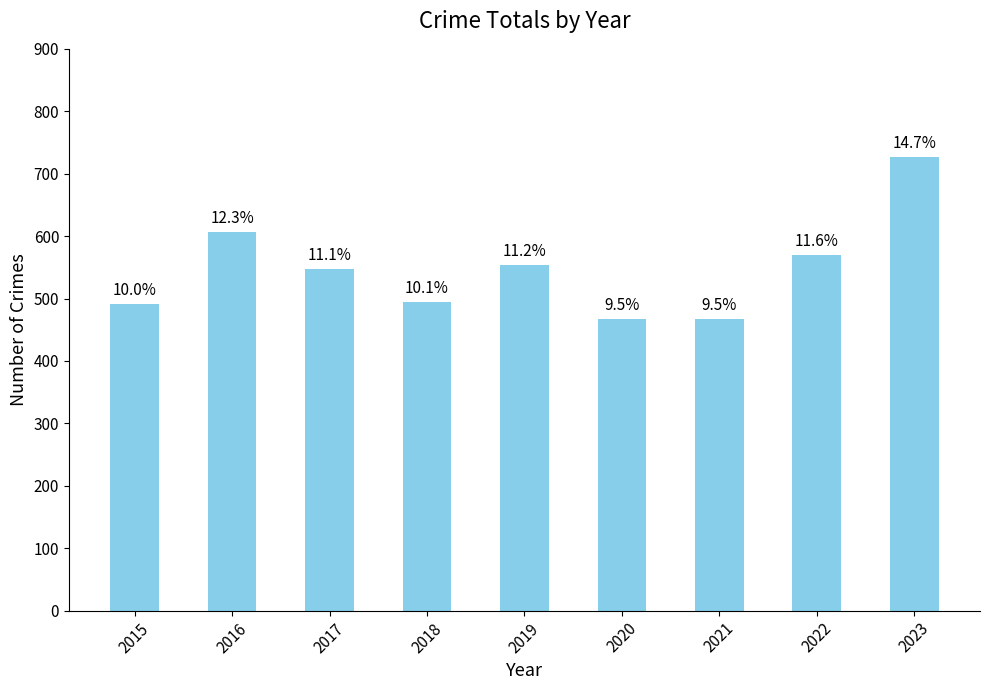

True or false: the data shows 726 at 2023.

True